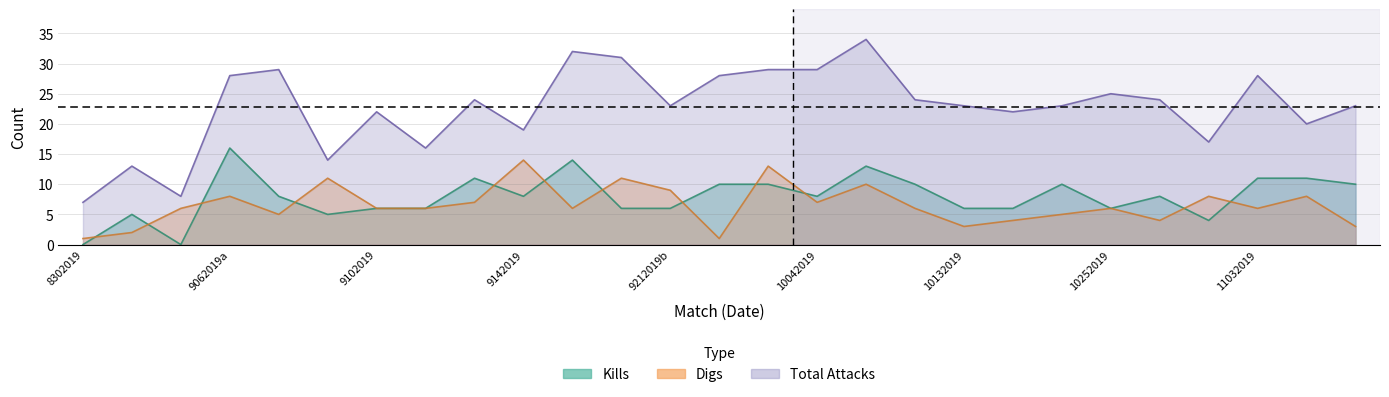

True or false: digs has more than 2 interior local peaks.

True